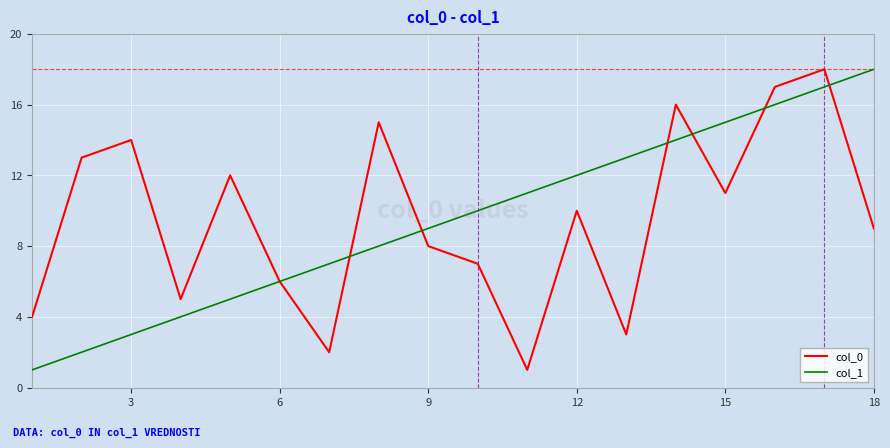

What is the maximum value shown in the chart?

18